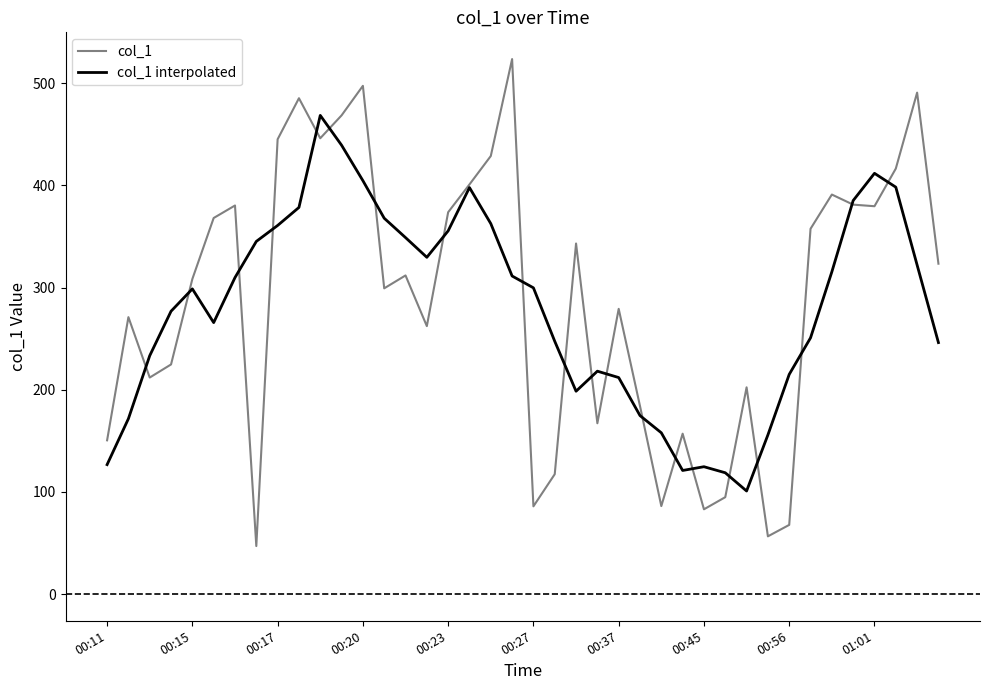

Rank the series by their maximum value, from highest to lowest.

col_1, col_1 interpolated